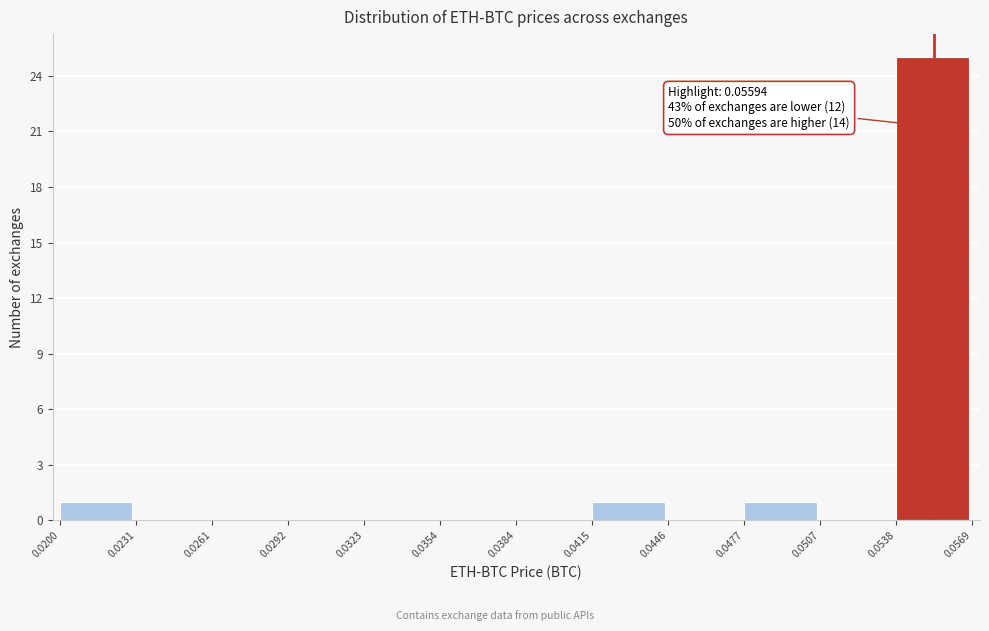

Which range on the x-axis has the tallest bar?

0.0538 to 0.0569